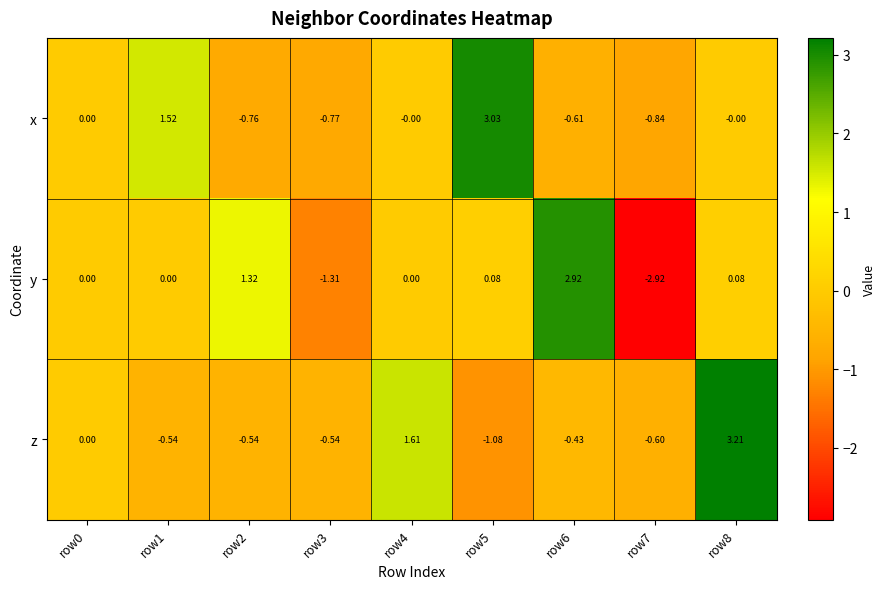

Which series has the largest total across all categories?

x